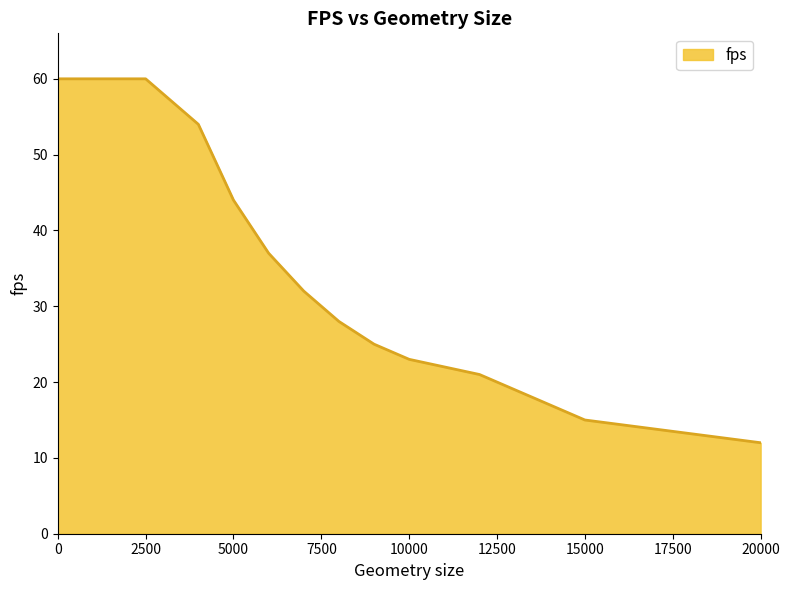

What is the maximum value shown in the chart?

60